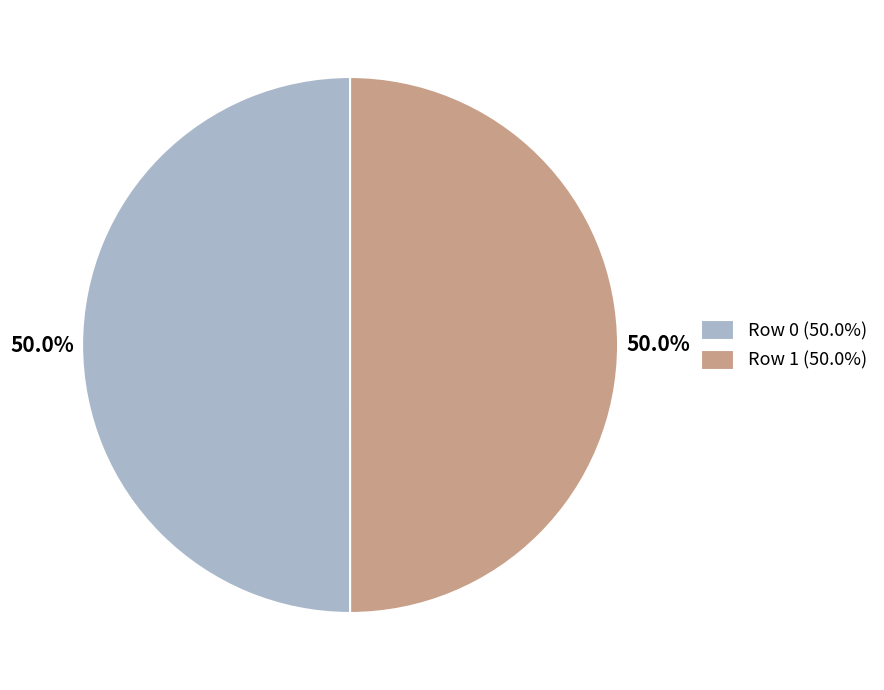

Is the sum of Row 1 (50.0%) and Row 0 (50.0%) greater than half?

Yes